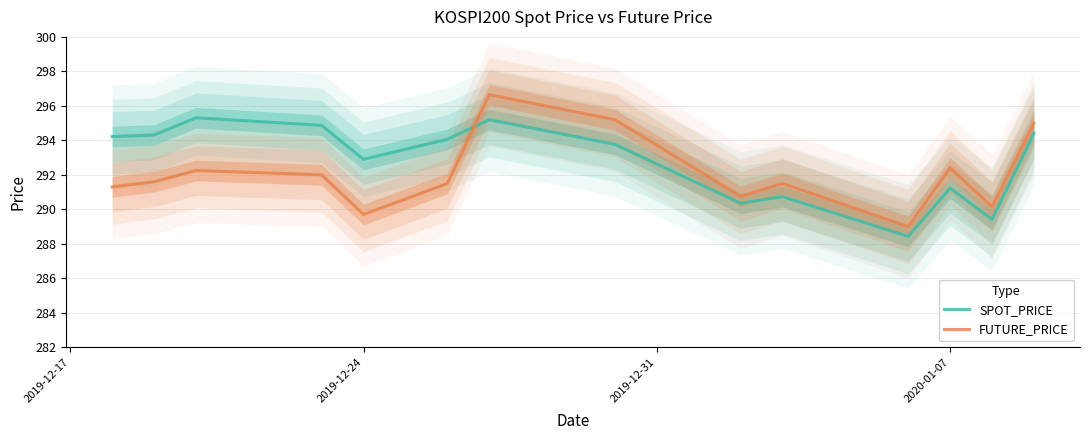

Reading left to right, transcribe all the data shown in this chart.

SPOT_PRICE: 294.2	294.3	295.3	294.9	292.9	294.1	295.2	293.8	290.4	290.7	288.4	291.2	289.4	294.4
FUTURE_PRICE: 291.3	291.6	292.2	292.0	289.7	291.5	296.6	295.2	290.8	291.5	289.0	292.4	290.1	295.0